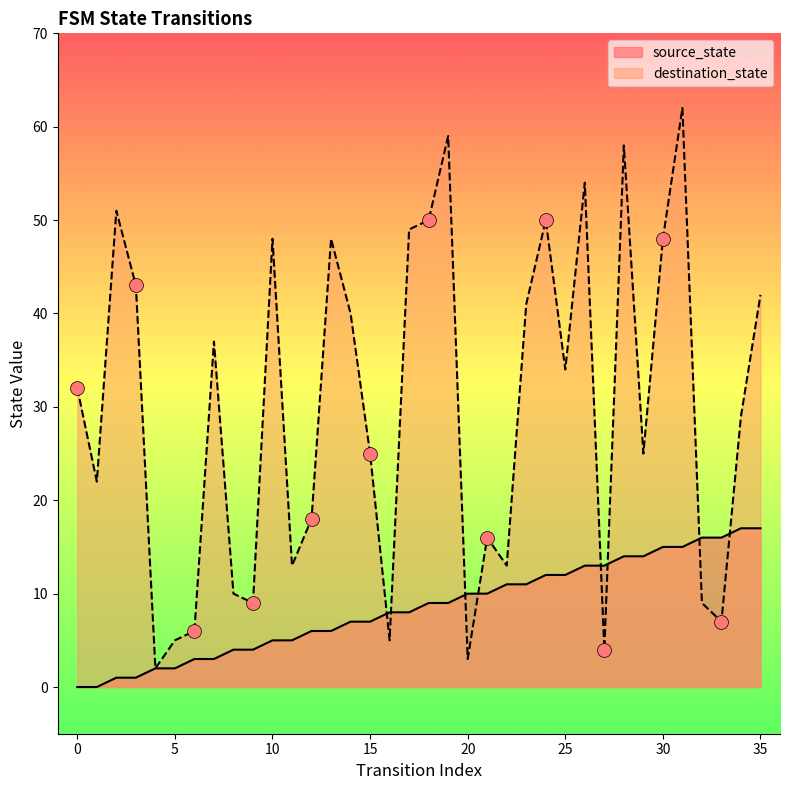

What is the total value across all series at 25?

46